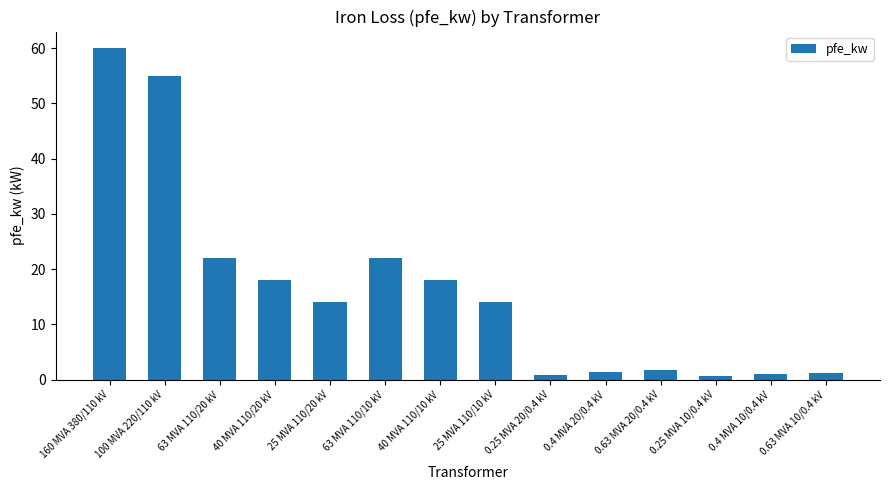

How many bars are there in total?

14